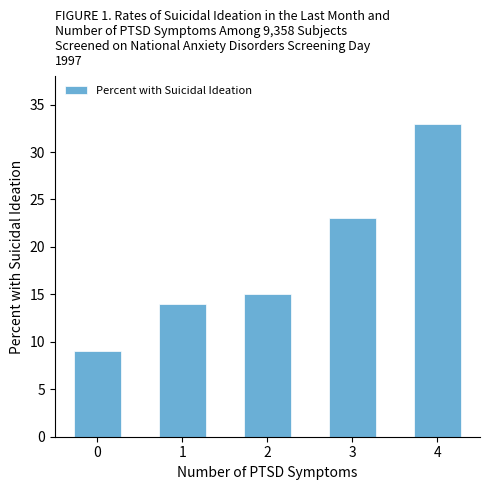

Reading right to left, list all the values displayed in this chart.

33	23	15	14	9